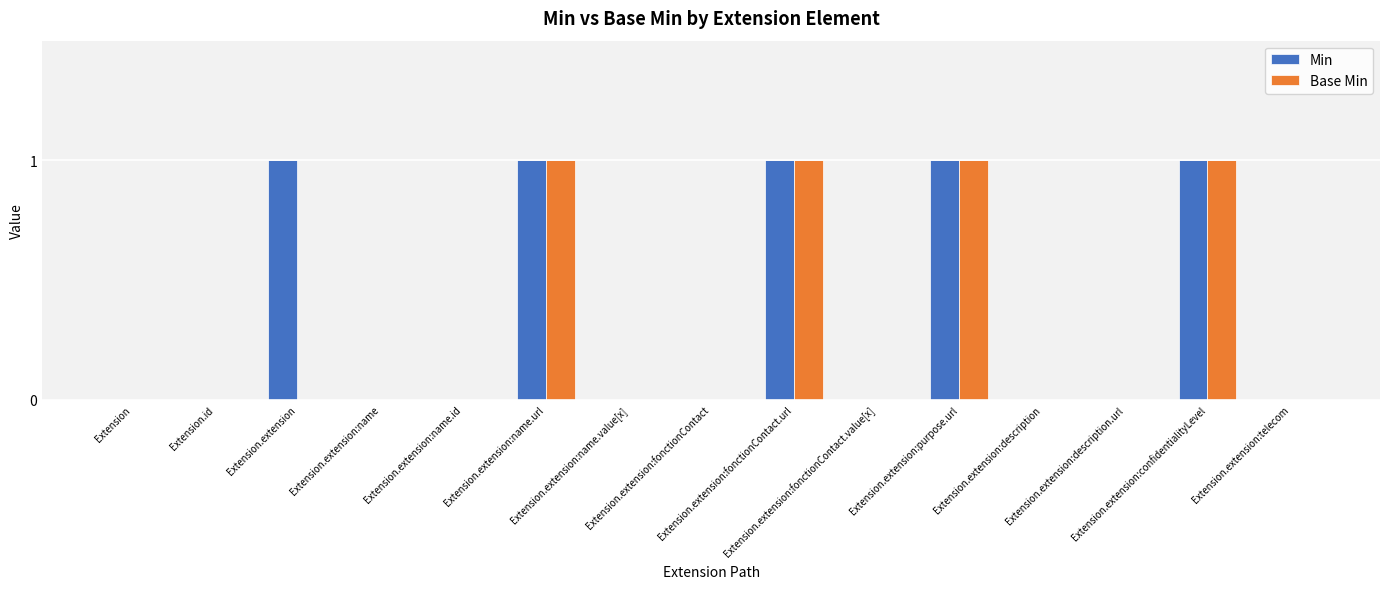

True or false: Base Min has a value of 1 at Extension.id.

False